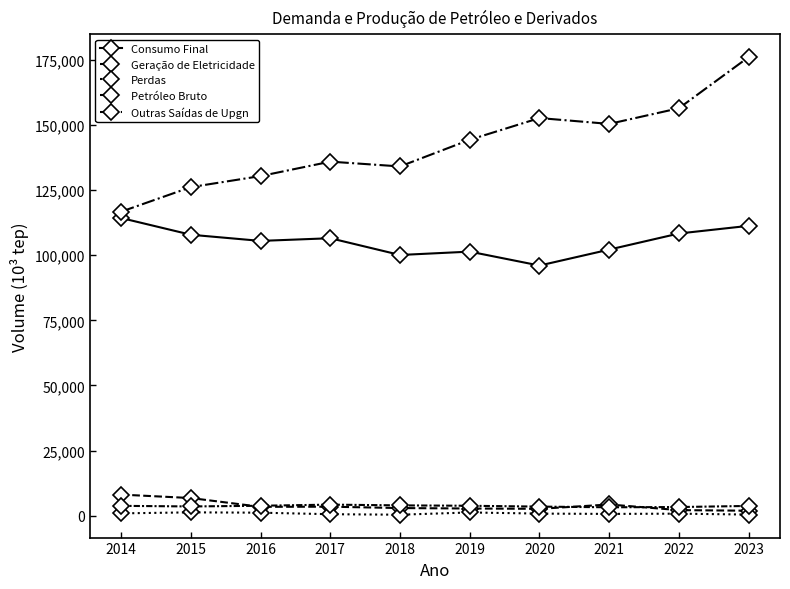

Reading left to right, list all the values displayed in this chart.

Consumo Final: 2014=114272	2015=107851	2016=105485	2017=106515	2018=100082	2019=101372	2020=96026	2021=102153	2022=108329	2023=111270
Geração de Eletricidade: 2014=8122	2015=6801	2016=3428	2017=3483	2018=2958	2019=2786	2020=2662	2021=4331	2022=2166	2023=1935
Perdas: 2014=919	2015=1310	2016=1183	2017=595	2018=408	2019=1269	2020=831	2021=710	2022=810	2023=454
Petróleo Bruto: 2014=116704	2015=126127	2016=130373	2017=135906	2018=134067	2019=144302	2020=152634	2021=150386	2022=156397	2023=176038
Outras Saídas de Upgn: 2014=3806	2015=3571	2016=3842	2017=4275	2018=3985	2019=3835	2020=3516	2021=3256	2022=3348	2023=3775